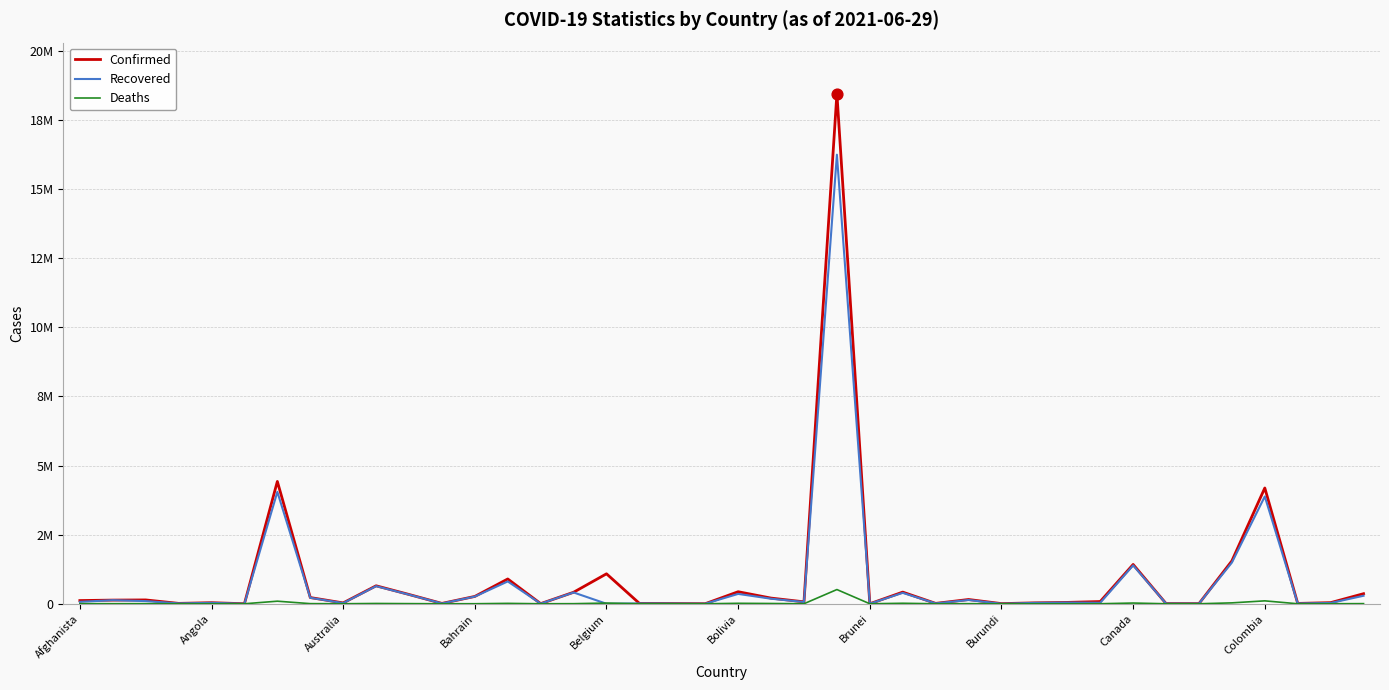

At how many categories does at least one series exceed 17353929?

1